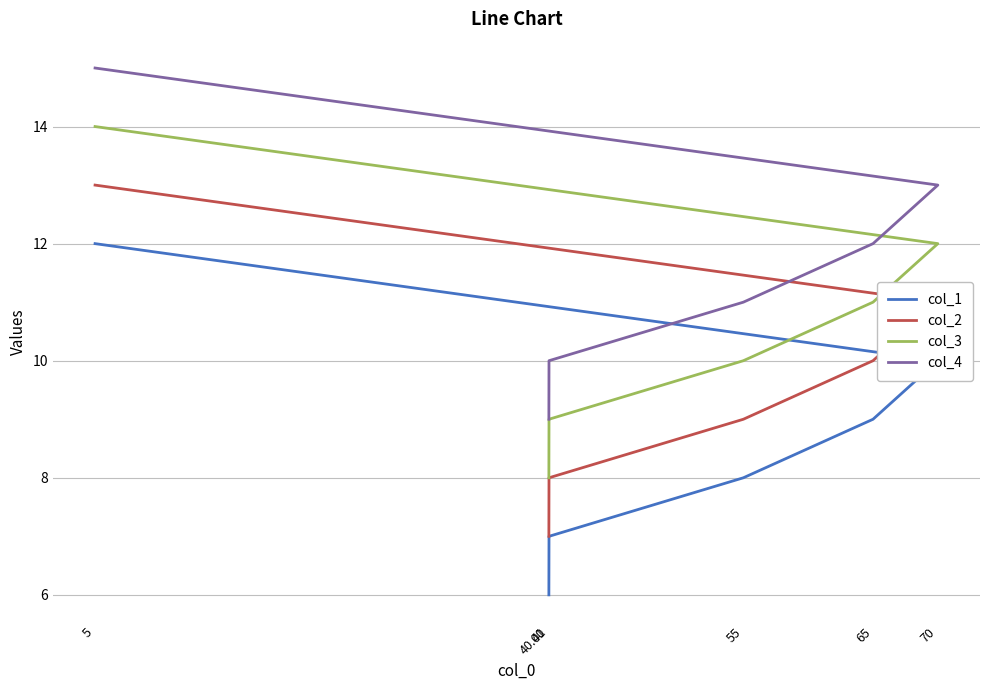

Rank the categories by col_3 value from highest to lowest.

5, 70, 65, 55, 40.01, 40